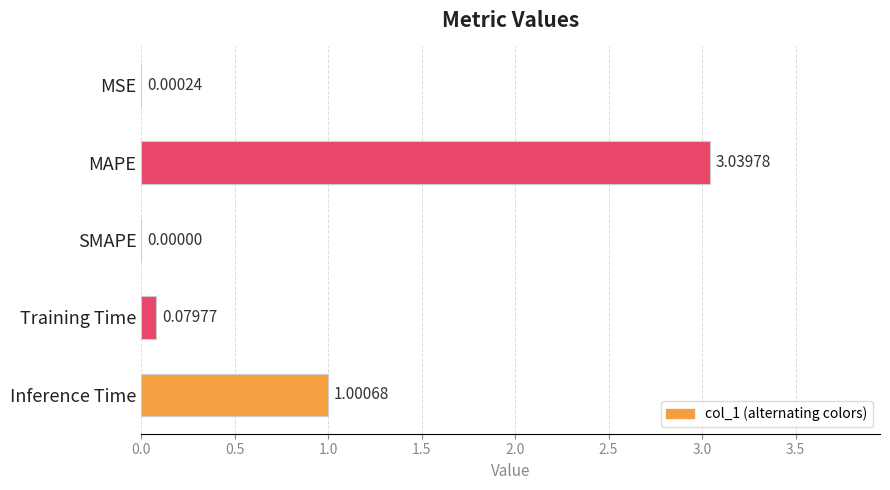

How many categories are shown in the chart?

5